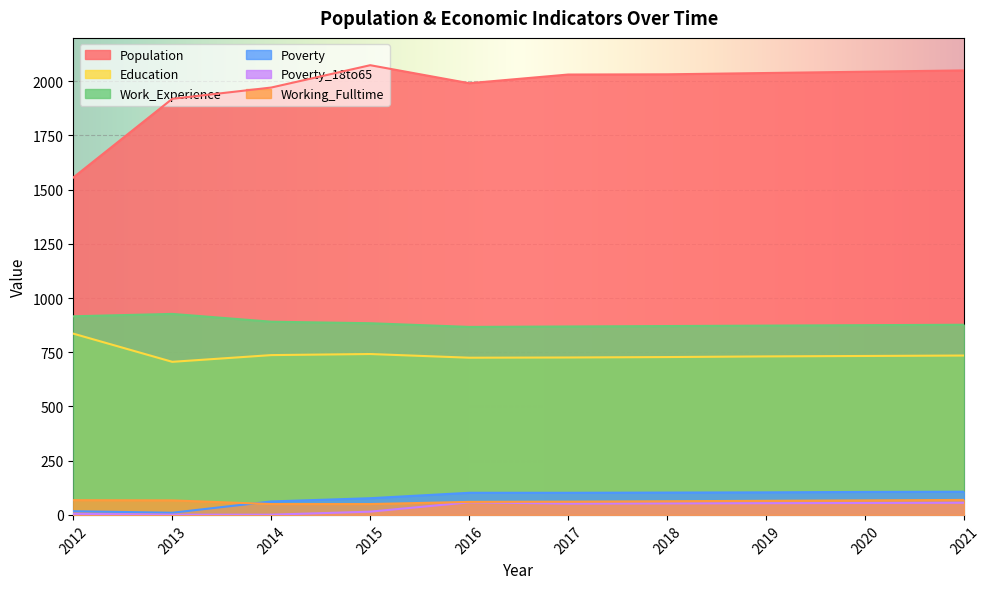

Is it true that Poverty equals 102 at 2016?

True